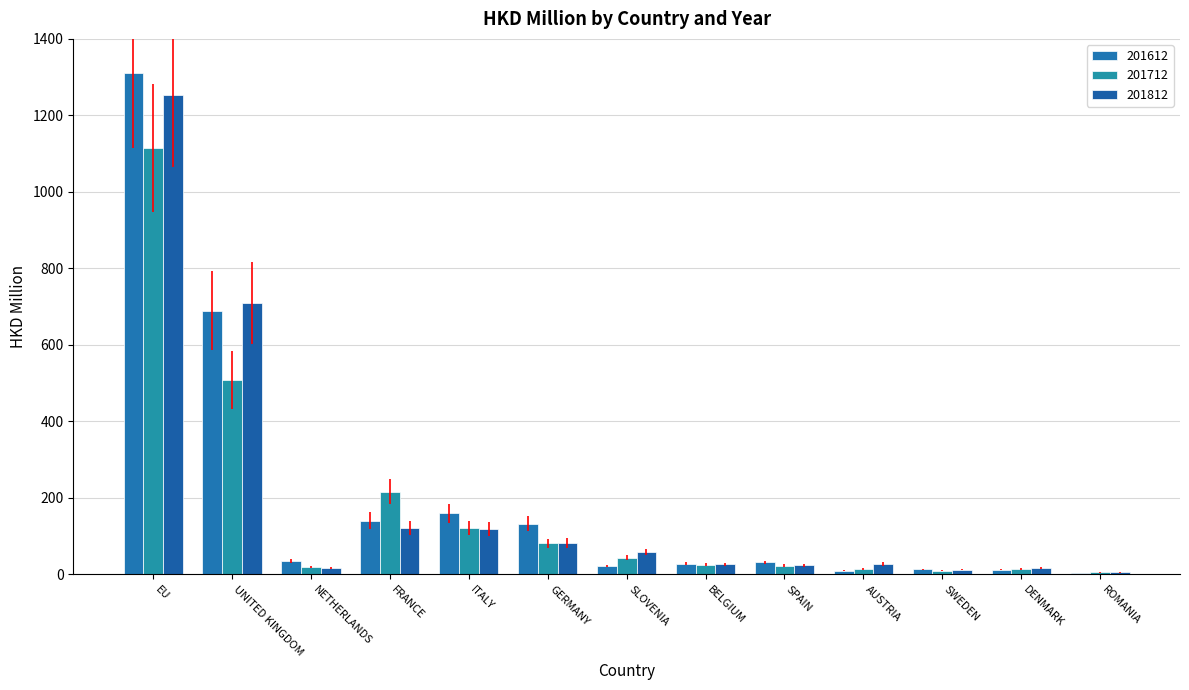

Reading left to right, extract all data points from this chart.

201612: EU=1311.3	UNITED KINGDOM=689.8	NETHERLANDS=34.4	FRANCE=140.9	ITALY=159.8	GERMANY=132.6	SLOVENIA=22.2	BELGIUM=28.4	SPAIN=31.5	AUSTRIA=9.5	SWEDEN=13.5	DENMARK=12.6	ROMANIA=4.0
201712: EU=1114.2	UNITED KINGDOM=507.5	NETHERLANDS=20.1	FRANCE=216.3	ITALY=120.4	GERMANY=81.5	SLOVENIA=44.1	BELGIUM=24.9	SPAIN=22.7	AUSTRIA=14.6	SWEDEN=10.0	DENMARK=15.0	ROMANIA=5.2
201812: EU=1252.6	UNITED KINGDOM=709.6	NETHERLANDS=16.4	FRANCE=122.0	ITALY=119.4	GERMANY=82.4	SLOVENIA=58.9	BELGIUM=26.8	SPAIN=23.5	AUSTRIA=27.4	SWEDEN=12.3	DENMARK=16.8	ROMANIA=5.9